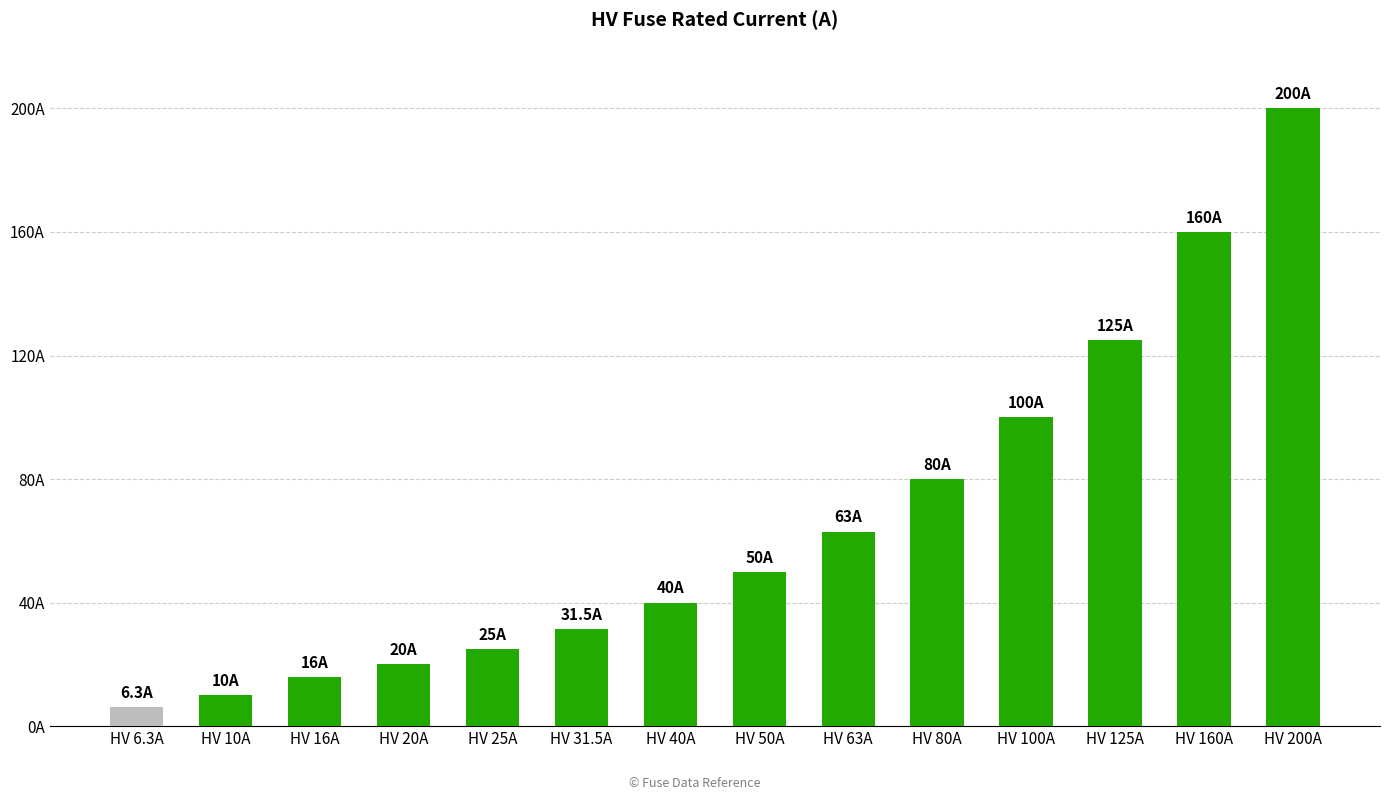

What is the value of the 12th bar from the left?

125.0